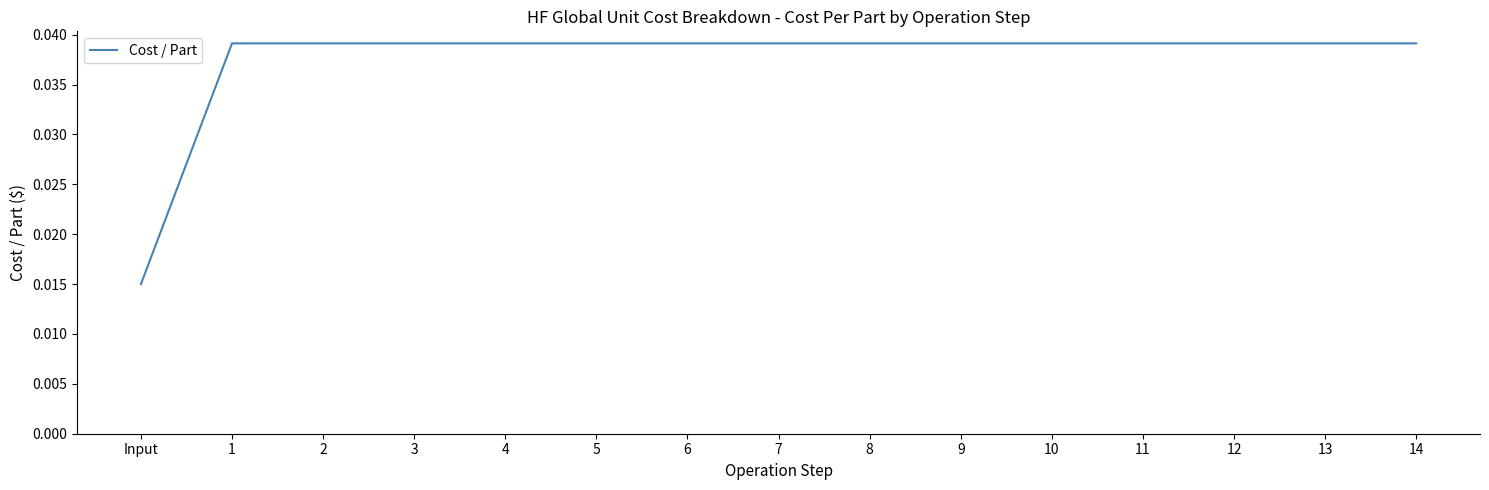

Where is the data nearest to the value 0?

Input